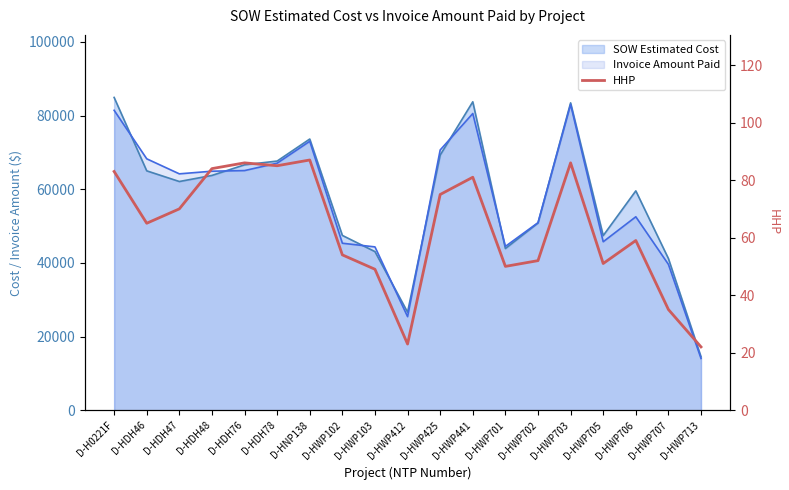

Reading left to right, what are all the values shown in this chart?

83	65	70	84	86	85	87	54	49	23	75	81	50	52	86	51	59	35	22